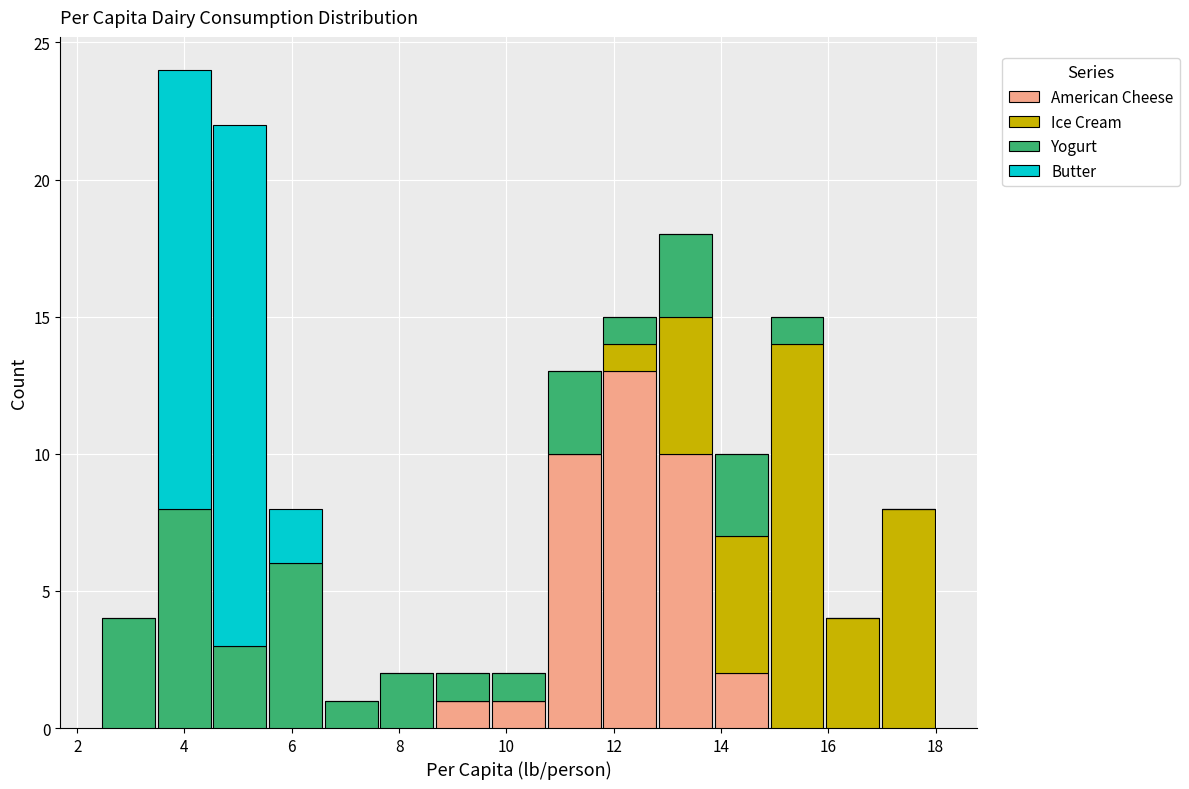

Reading left to right, transcribe this chart: for each stacked bar, give the range it covers on the x-axis and its total height. Neither the bar edges nor the heights are printed on the chart, so give them approximately, as read against the axes.

2.4 to 3.4: 4
3.4 to 4.6: 24
4.6 to 5.6: 22
5.6 to 6.6: 8
6.6 to 7.6: 1
7.6 to 8.6: 2
8.6 to 9.8: 2
9.8 to 10.8: 2
10.8 to 11.8: 13
11.8 to 12.8: 15
12.8 to 13.8: 18
13.8 to 14.8: 10
14.8 to 16.0: 15
16.0 to 17.0: 4
17.0 to 18.0: 8